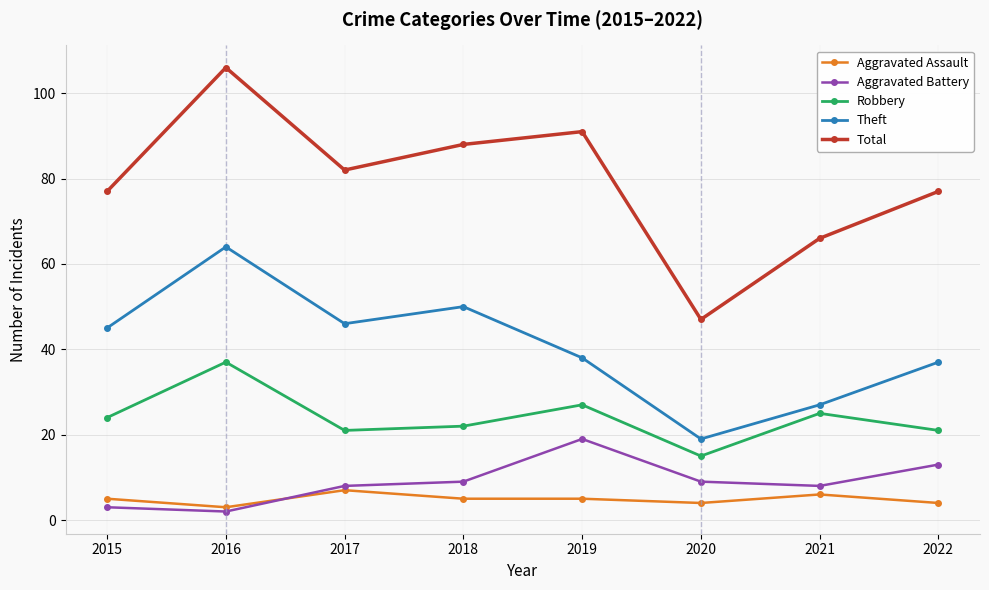

Reading left to right, list all the values displayed in this chart.

Aggravated Assault: 2015=5	2016=3	2017=7	2018=5	2019=5	2020=4	2021=6	2022=4
Aggravated Battery: 2015=3	2016=2	2017=8	2018=9	2019=19	2020=9	2021=8	2022=13
Robbery: 2015=24	2016=37	2017=21	2018=22	2019=27	2020=15	2021=25	2022=21
Theft: 2015=45	2016=64	2017=46	2018=50	2019=38	2020=19	2021=27	2022=37
Total: 2015=77	2016=106	2017=82	2018=88	2019=91	2020=47	2021=66	2022=77